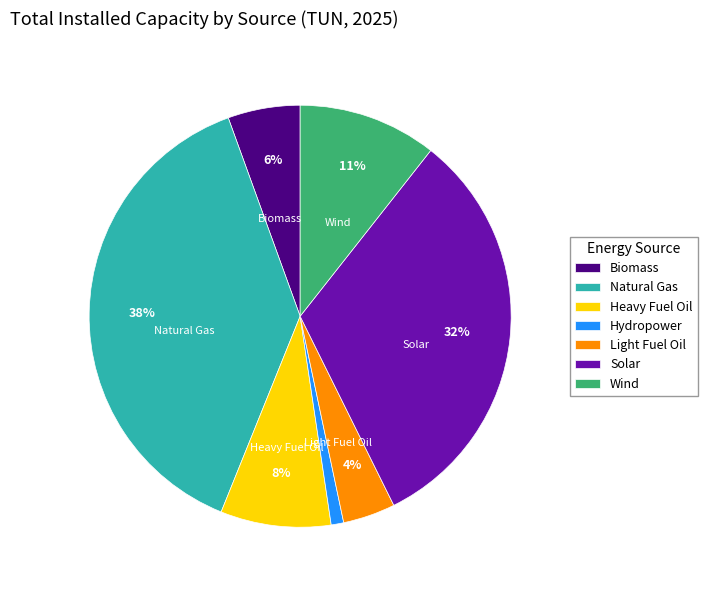

Is the sum of Light Fuel Oil and Natural Gas greater than half?

No